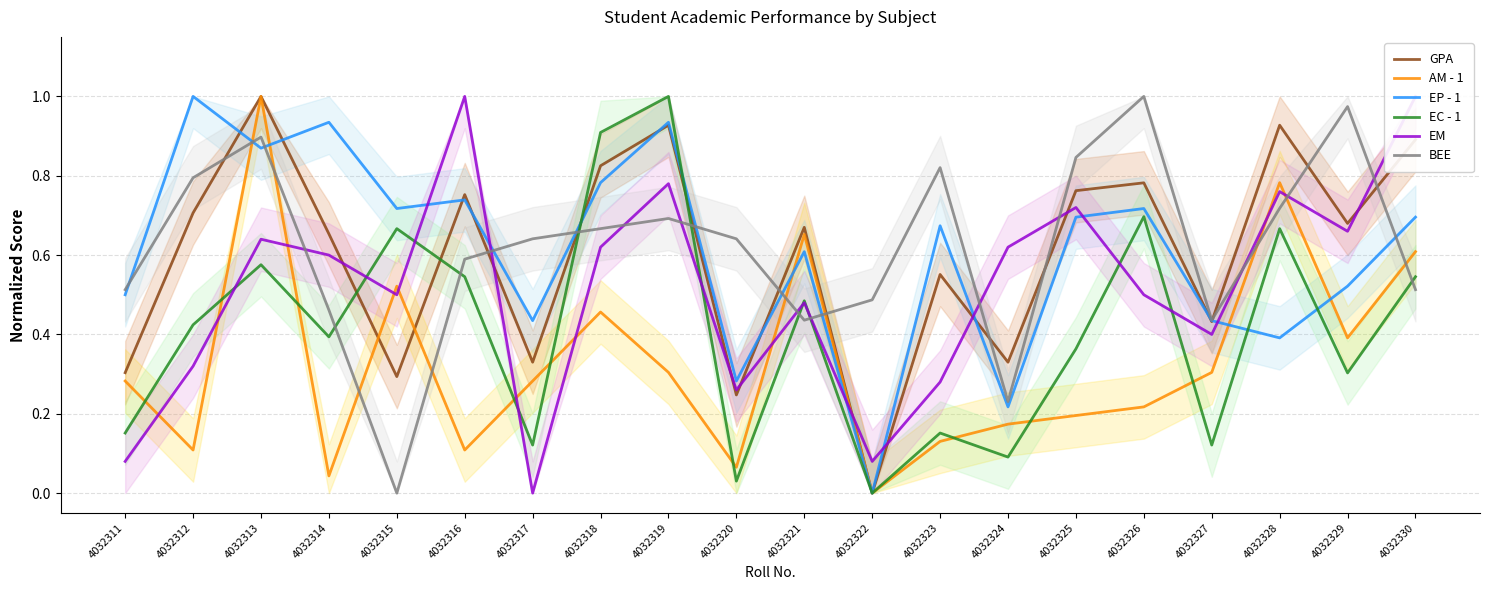

The EP - 1 series shows 0.9 at 4032319. True or false?

True